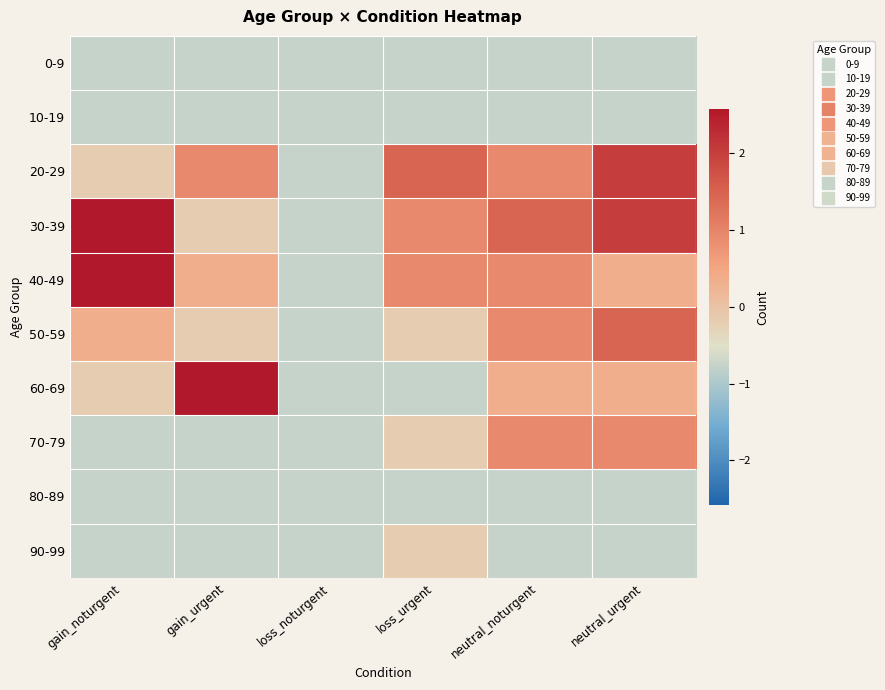

Rank the series at loss_noturgent from highest to lowest value.

0-9, 10-19, 20-29, 30-39, 40-49, 50-59, 60-69, 70-79, 80-89, 90-99